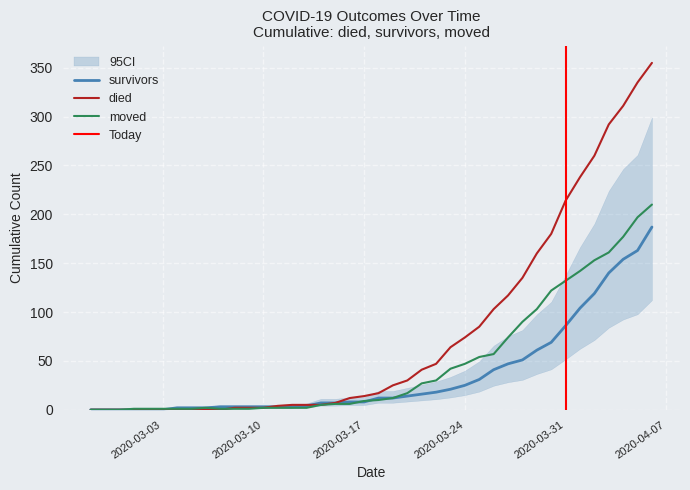

What is the sum of all died values?

3141